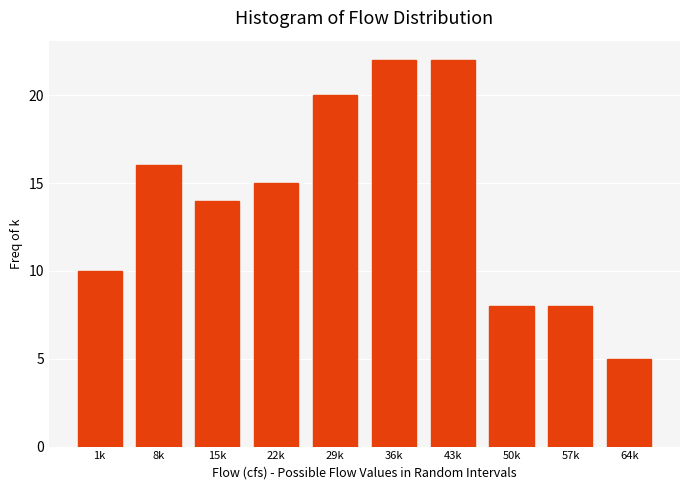

Reading left to right, extract all data points from this chart.

10	16	14	15	20	22	22	8	8	5